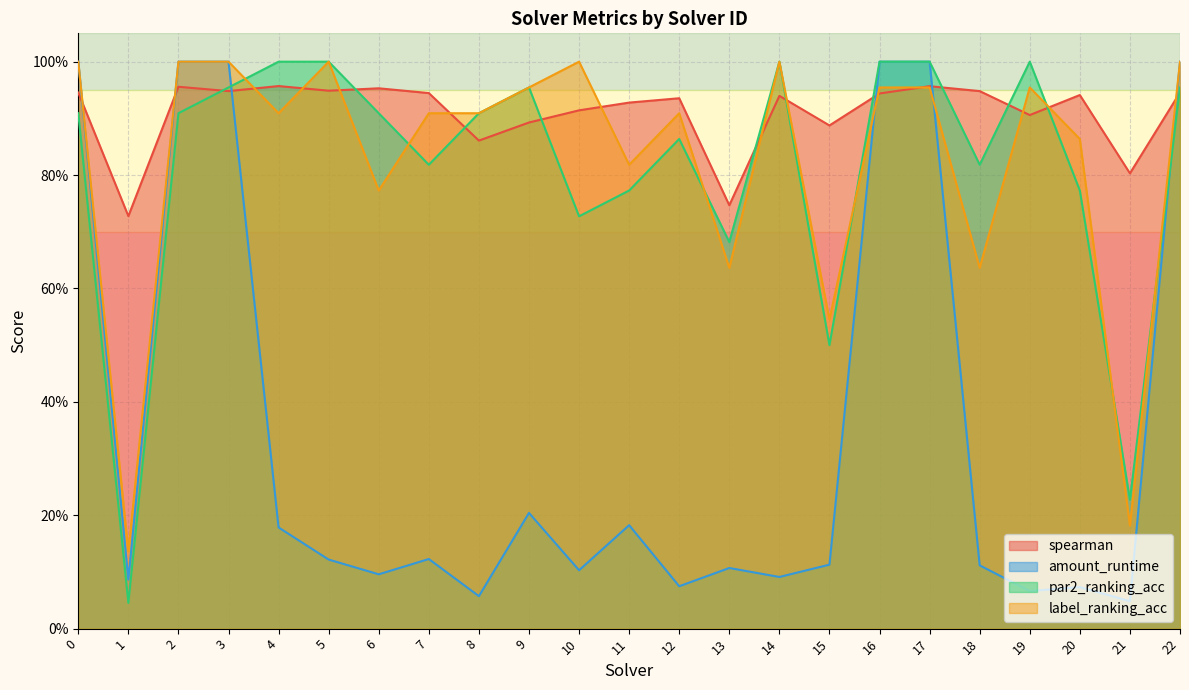

Which series has the largest total across all categories?

spearman